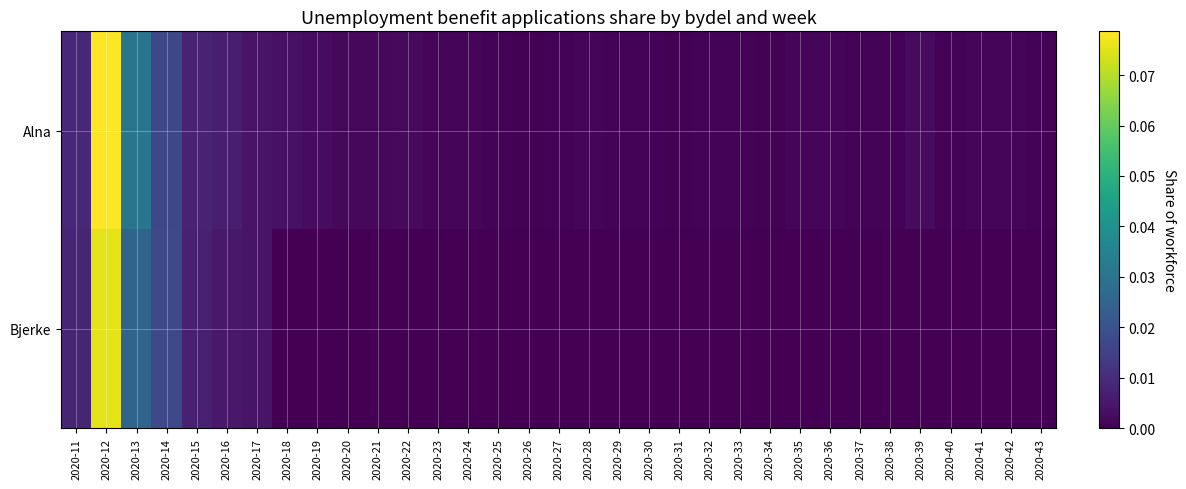

At which category is the sum across all series the highest?

2020-12